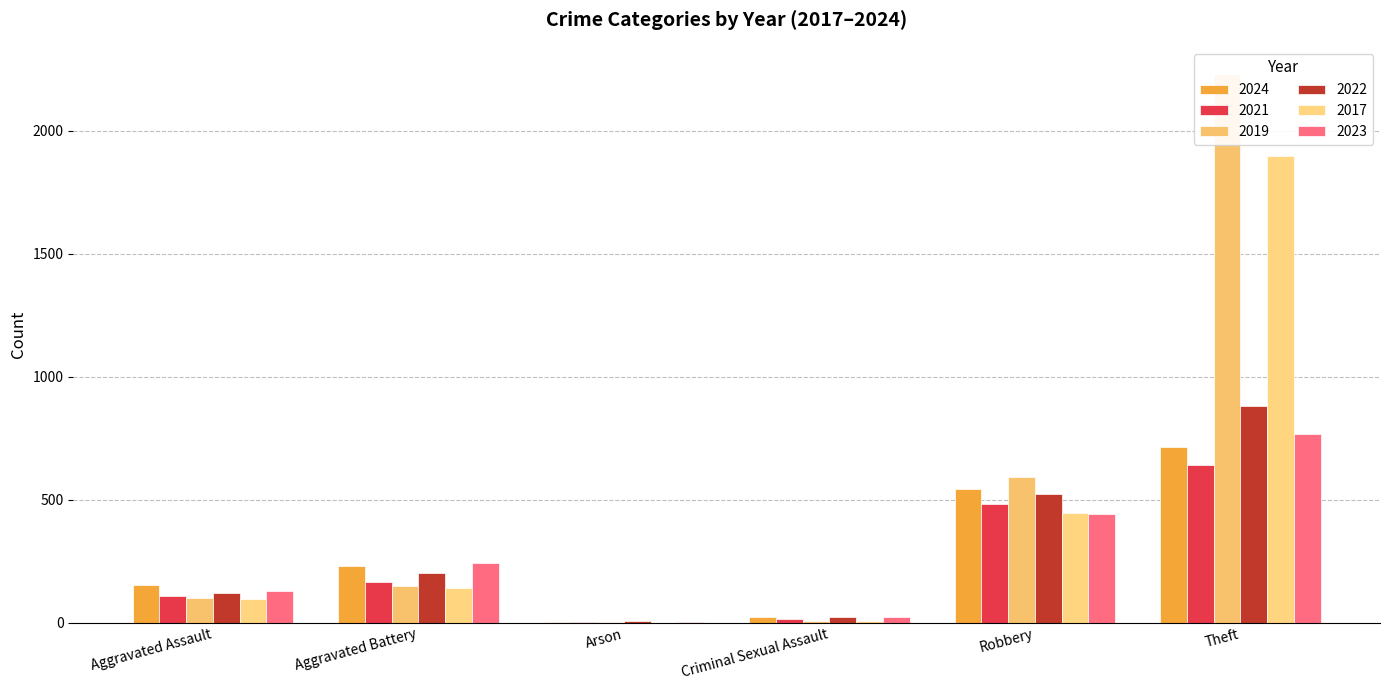

True or false: 2023 has a value of 2 at Arson.

True